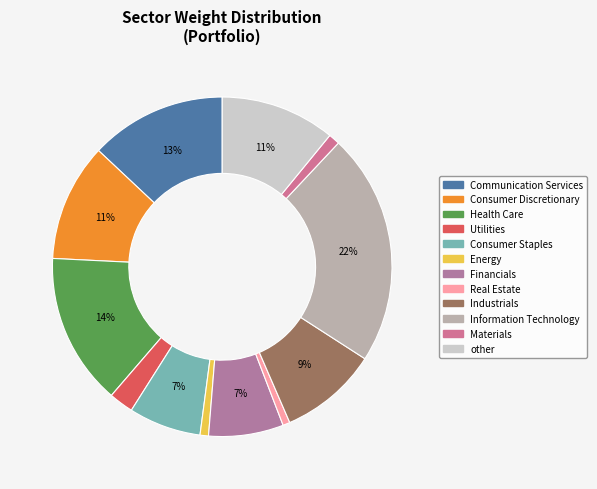

Which slice is the largest?

Information Technology